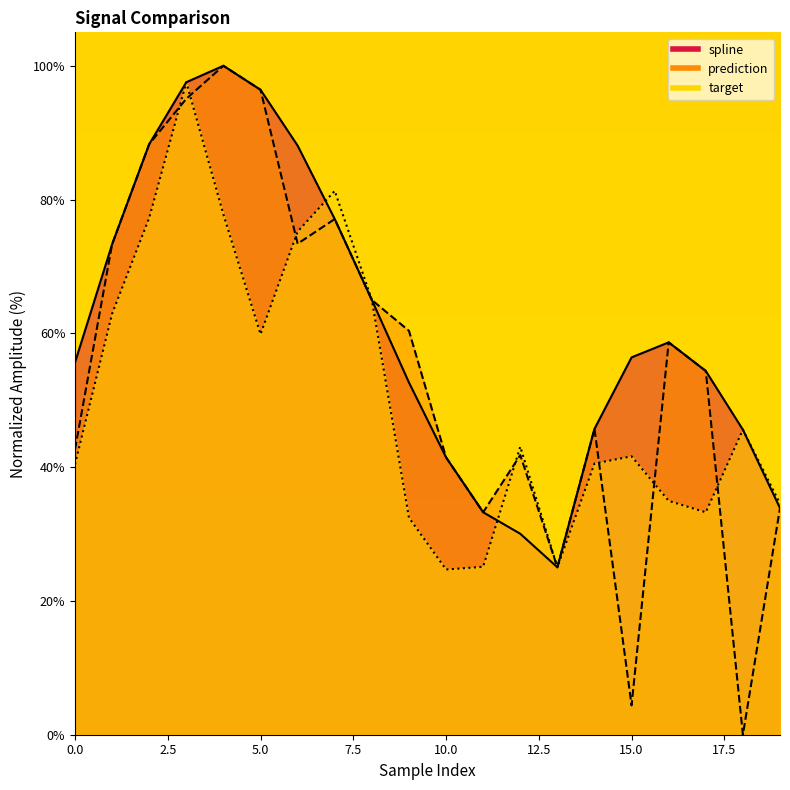

Where do prediction and target first cross each other?

2 and 3